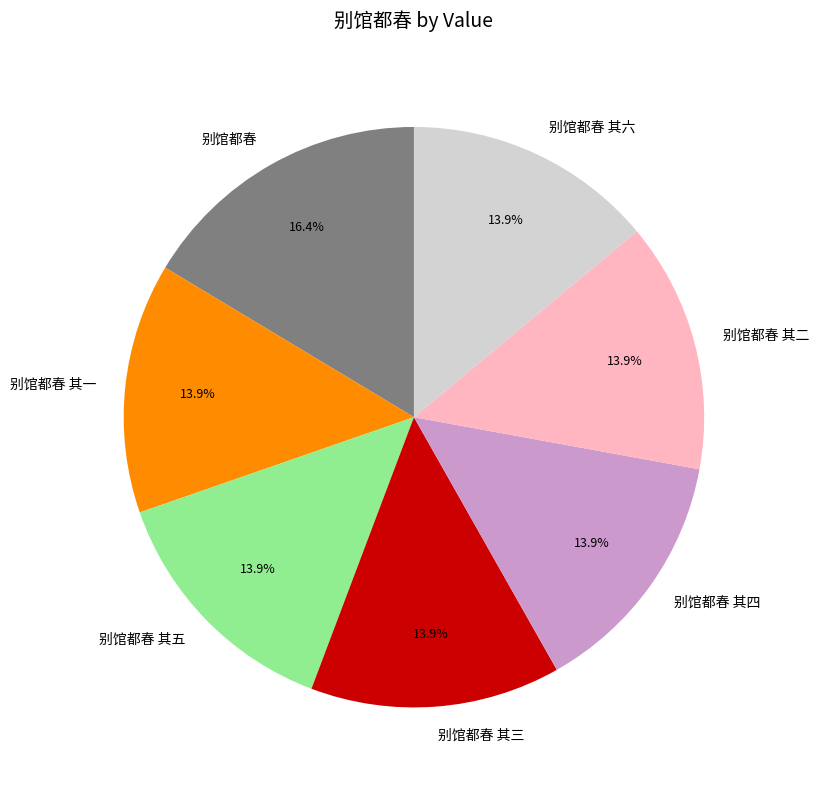

To the nearest percent, what percentage of the pie is 别馆都春 其一?

14%